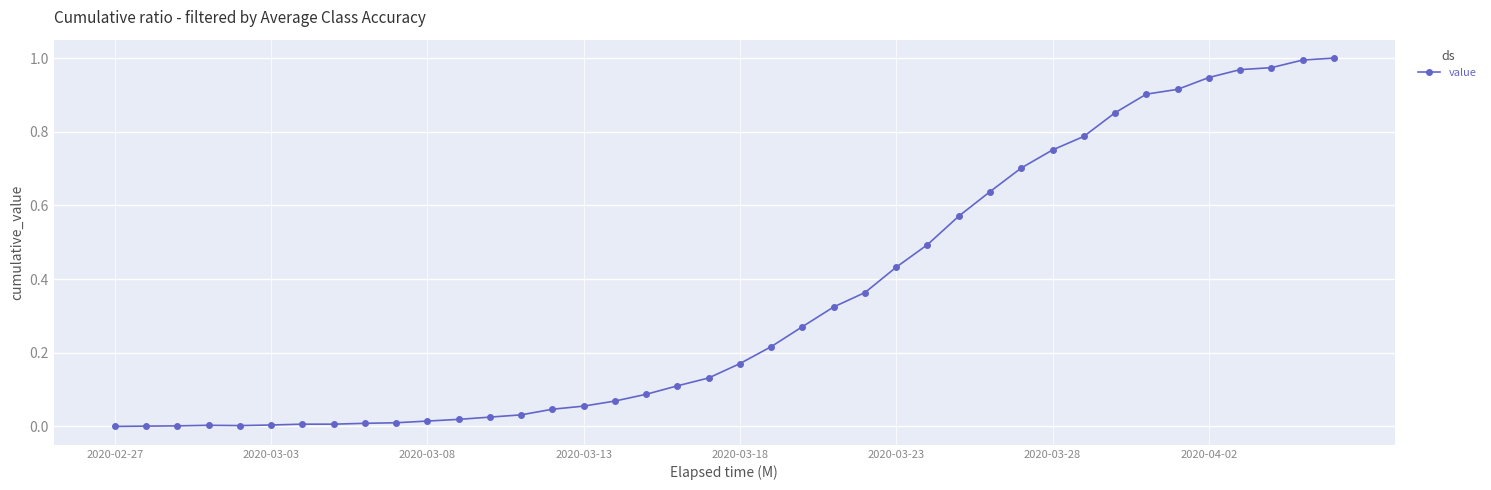

What is the sum of all values?

13.9